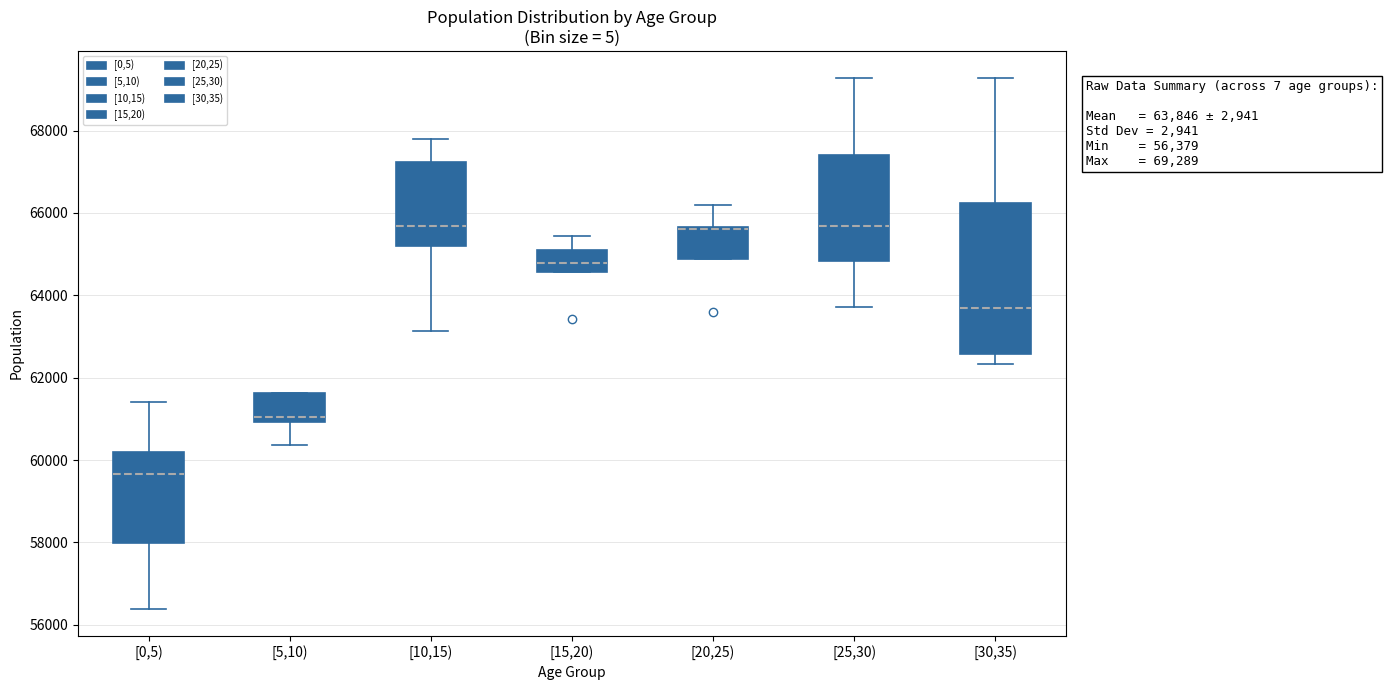

Comparing the boxes themselves (not the whiskers), which one is the tallest?

[30,35)